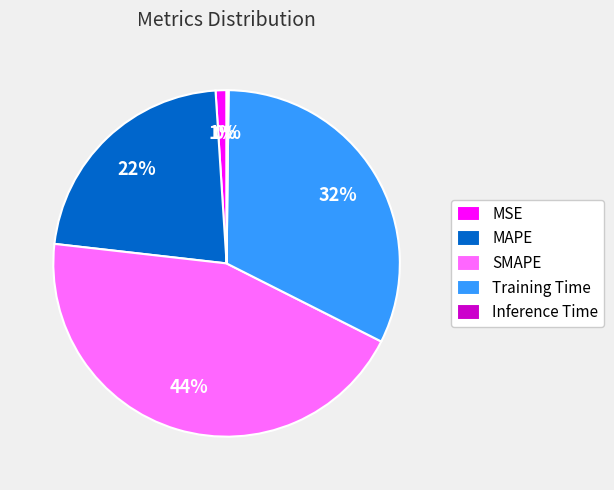

Combined, do SMAPE and MSE account for over 50%?

No